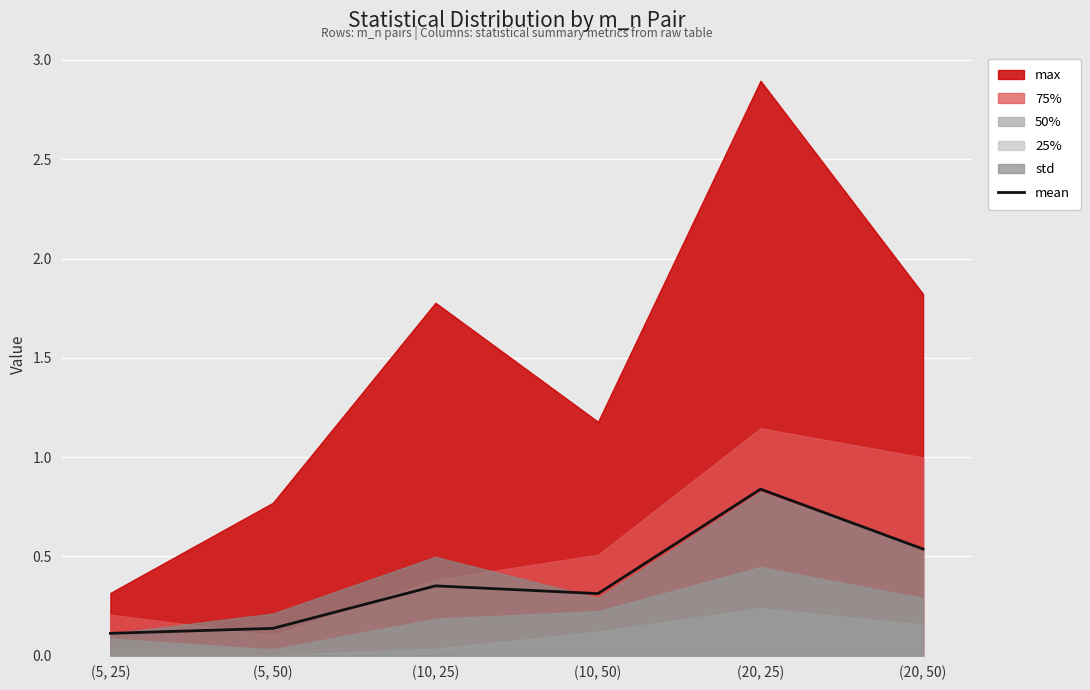

Where is the first local maximum?

(10, 25)